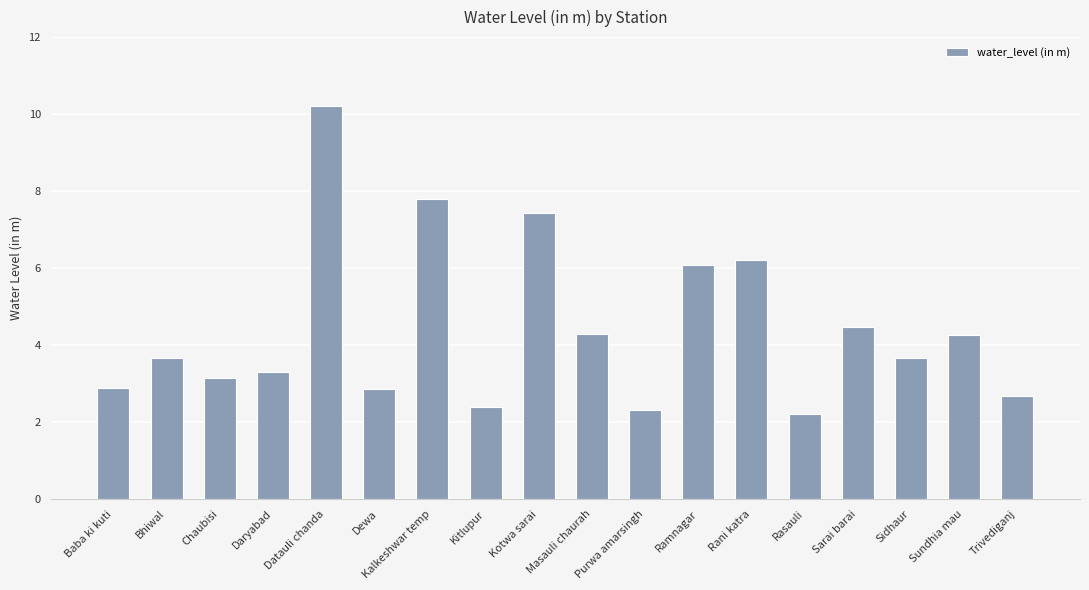

What is the maximum value shown in the chart?

10.2